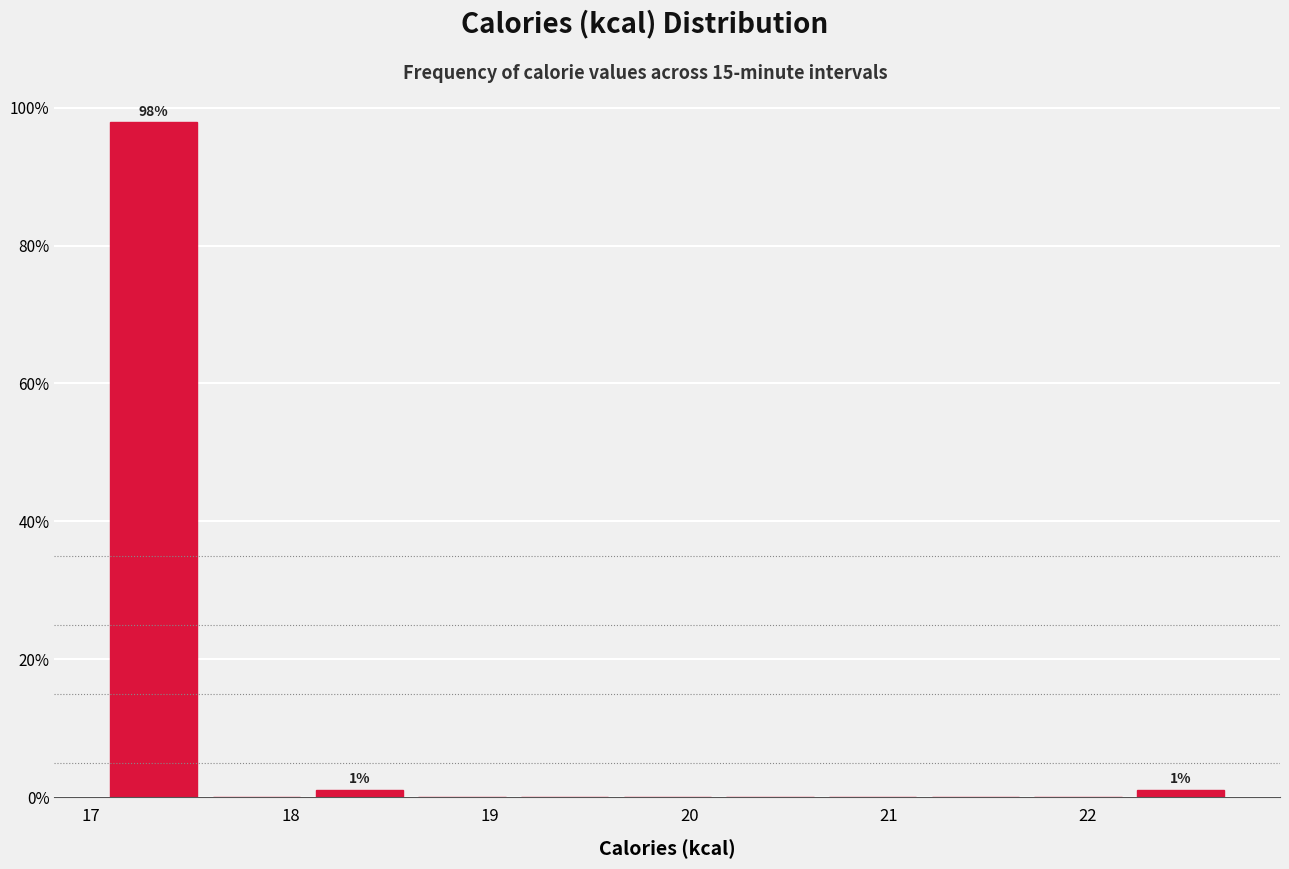

Which range on the x-axis has the tallest bar?

17.1 to 17.6